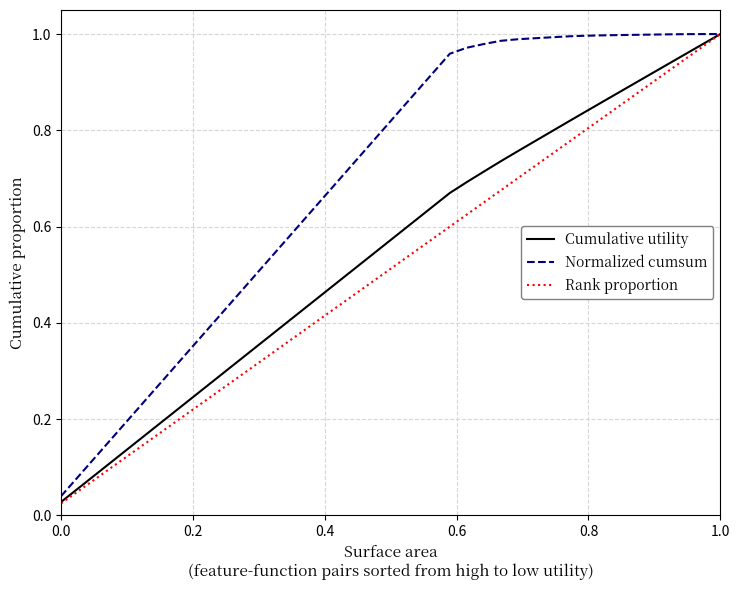

List the series in order of their overall mean, highest first.

Normalized cumsum, Cumulative utility, Rank proportion